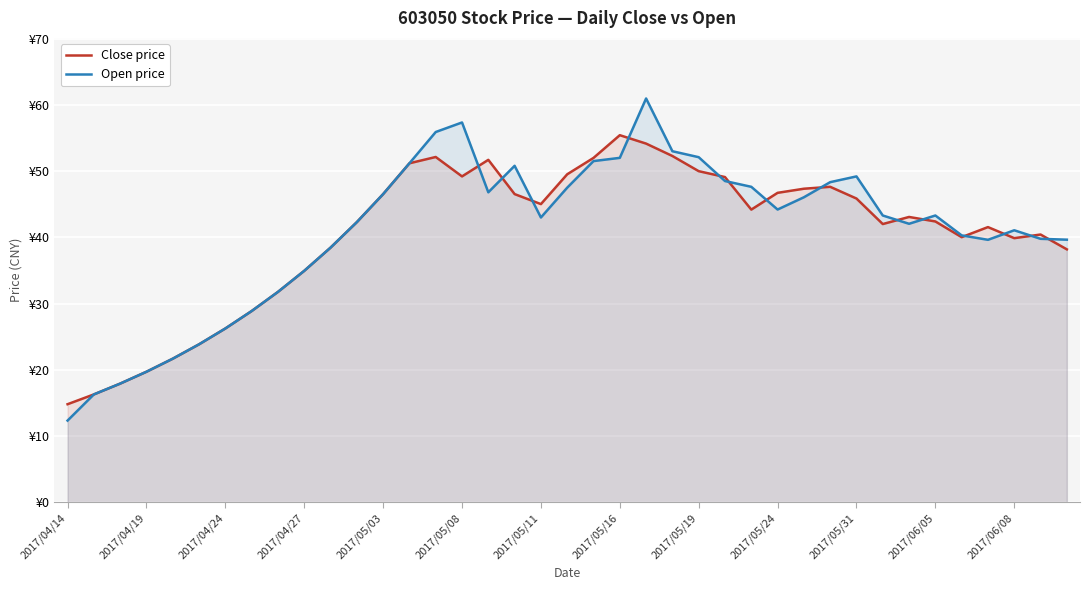

Which series has the largest range (max minus min)?

Open price